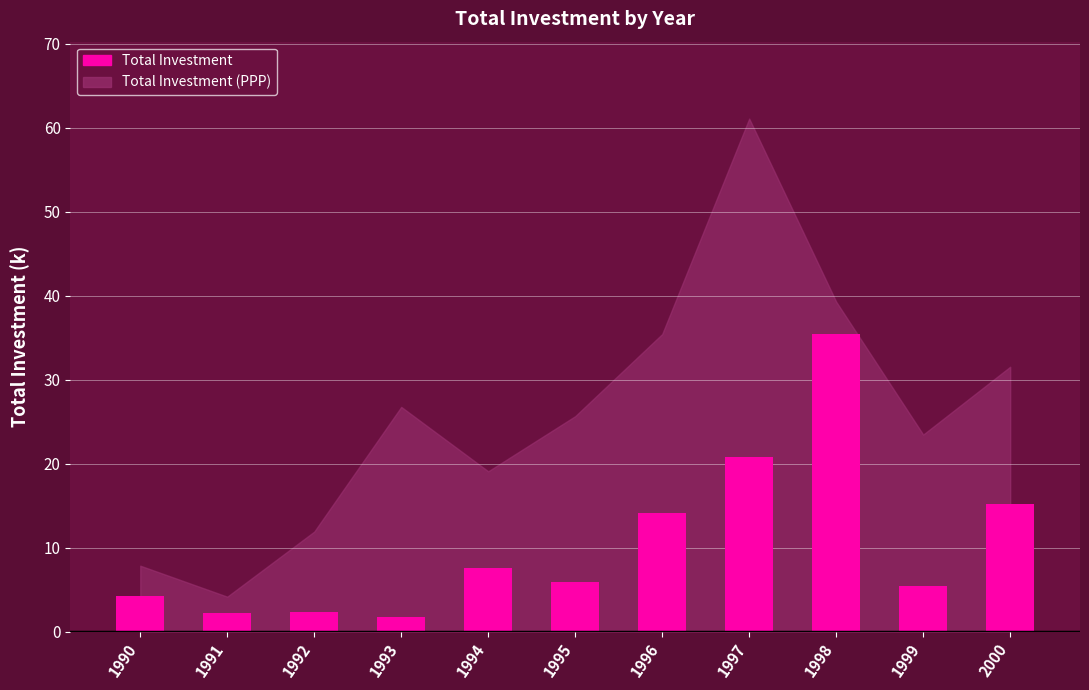

The value at 1994 is 7.5. True or false?

True